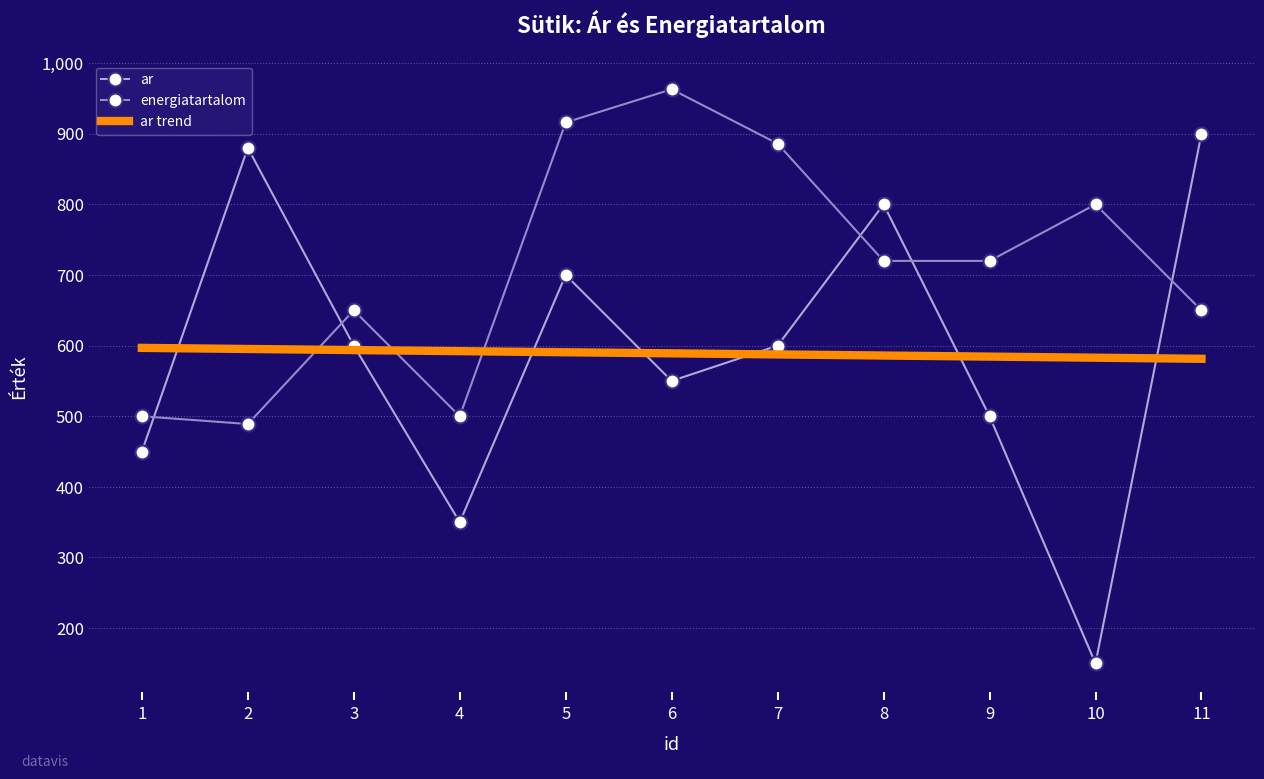

True or false: energiatartalom has a value of 148.8 at 4.

False